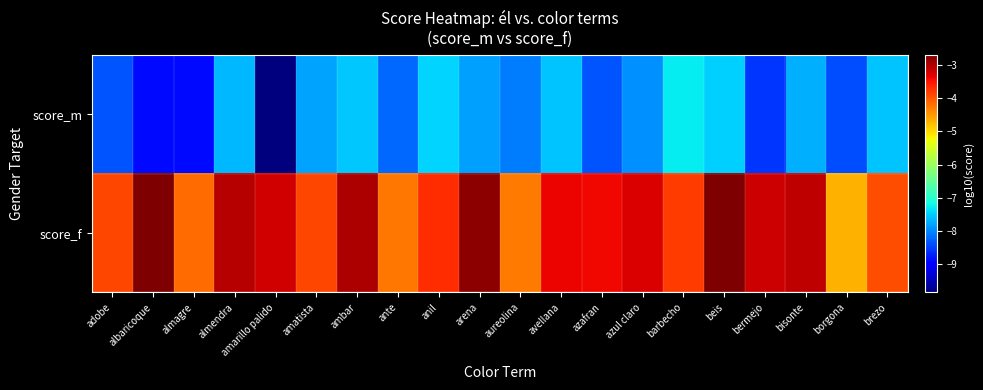

What is the total value across all series at borgona?

-13.1